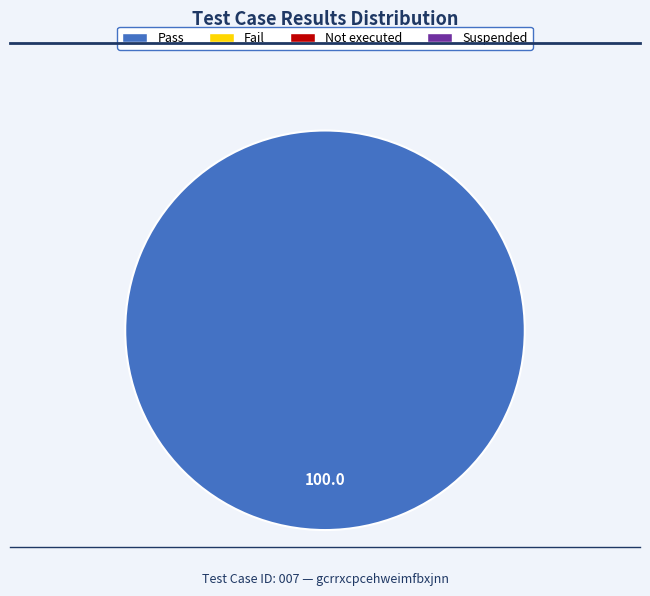

Does any single category account for the majority?

Yes